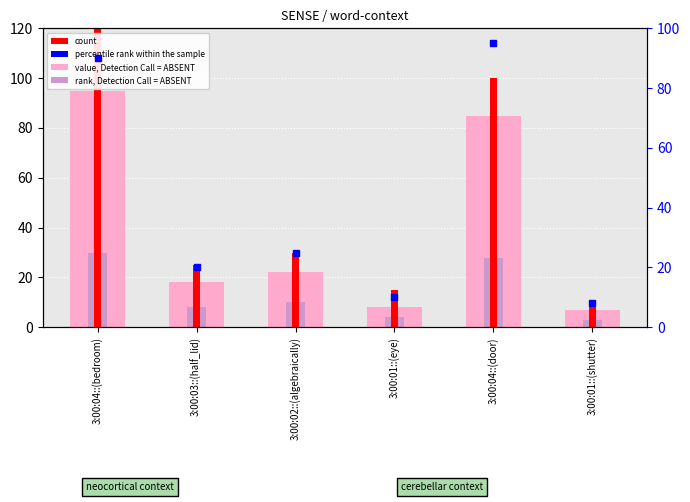

Which category has the lowest value in the value, Detection Call = ABSENT series?

3:00:01::(shutter)